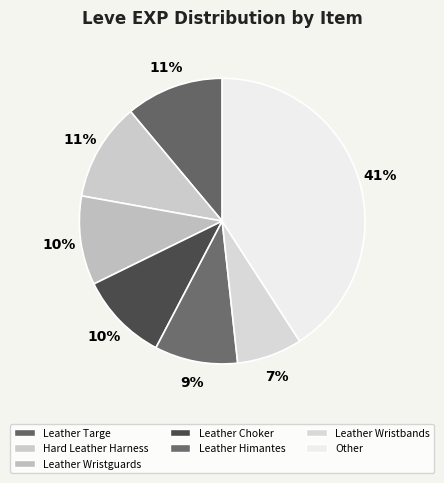

How many segments does this pie chart have?

7